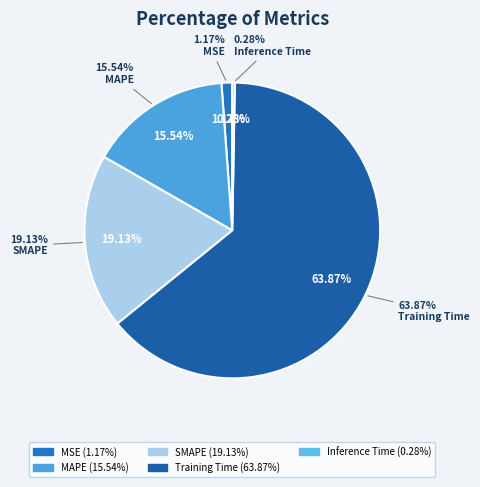

Which category has the biggest portion of the pie?

Training Time